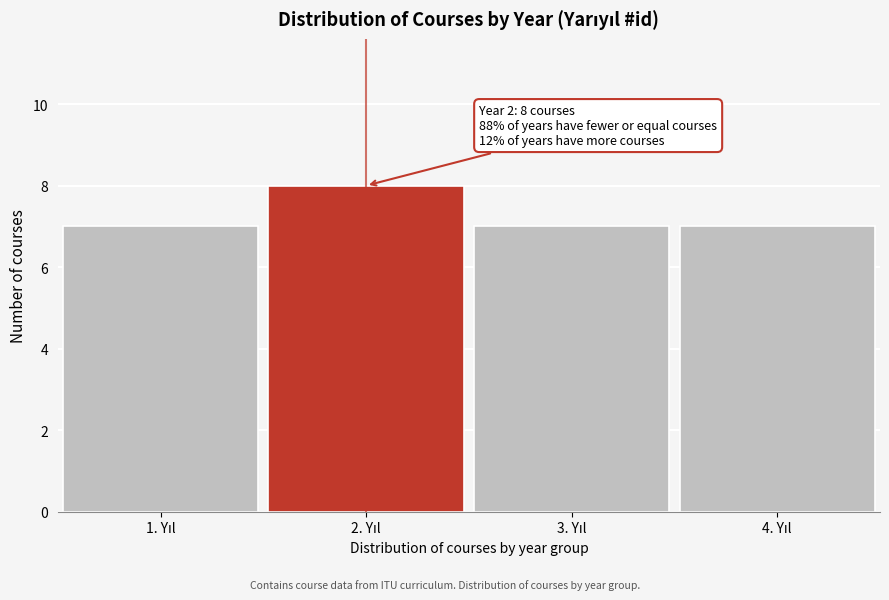

Reading left to right, transcribe all the data shown in this chart.

7	8	7	7